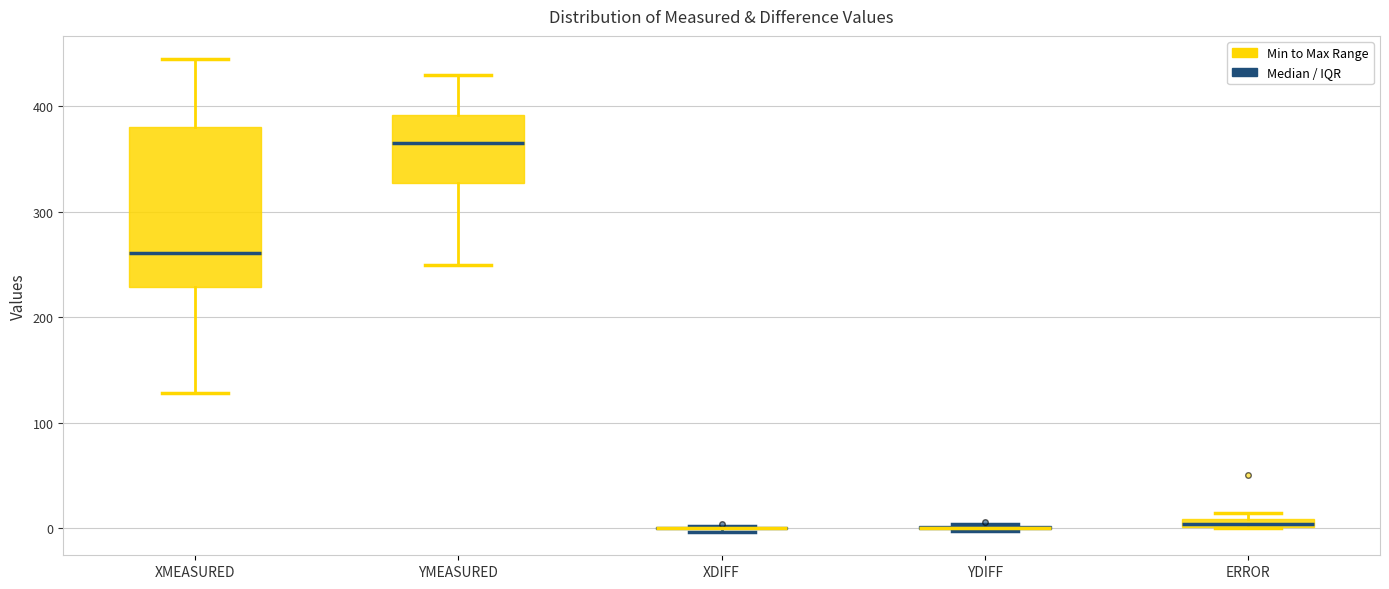

Comparing the boxes themselves (not the whiskers), which one is the tallest?

XMEASURED